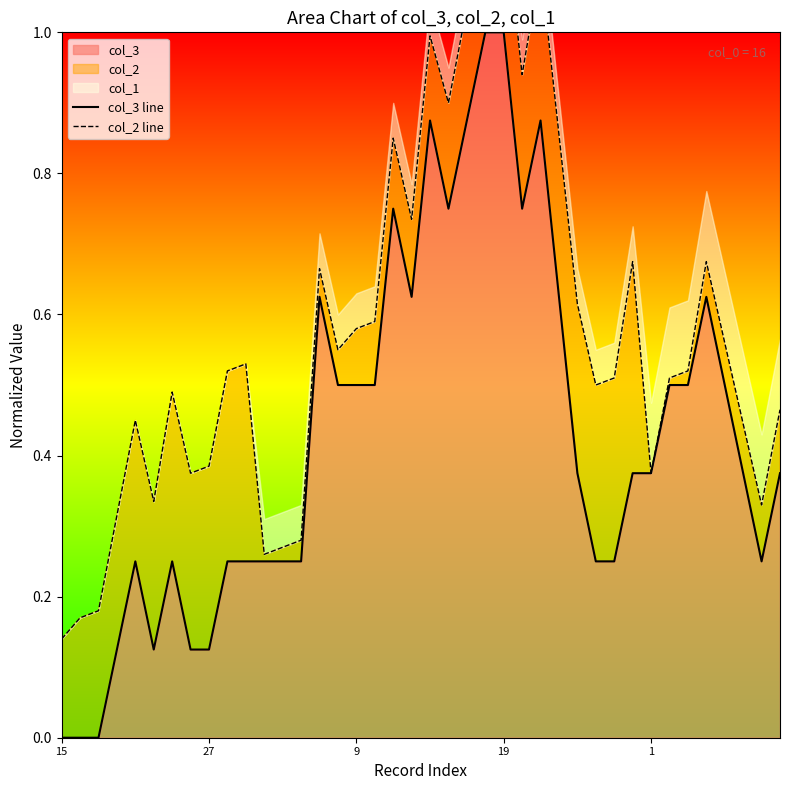

What is the highest value of the col_3 series?

1.0